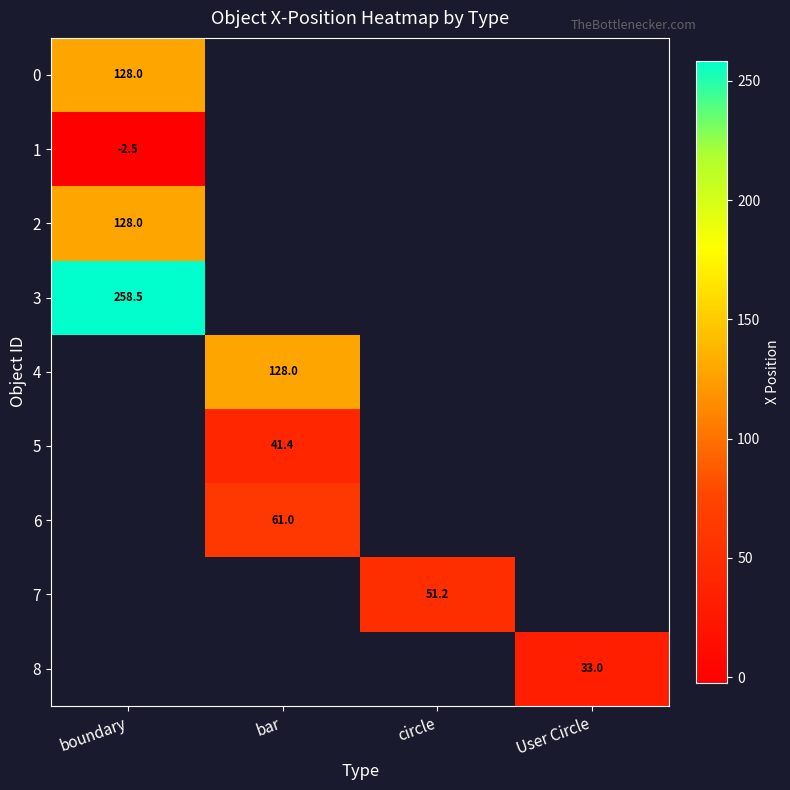

Between boundary and bar, which is larger?

bar